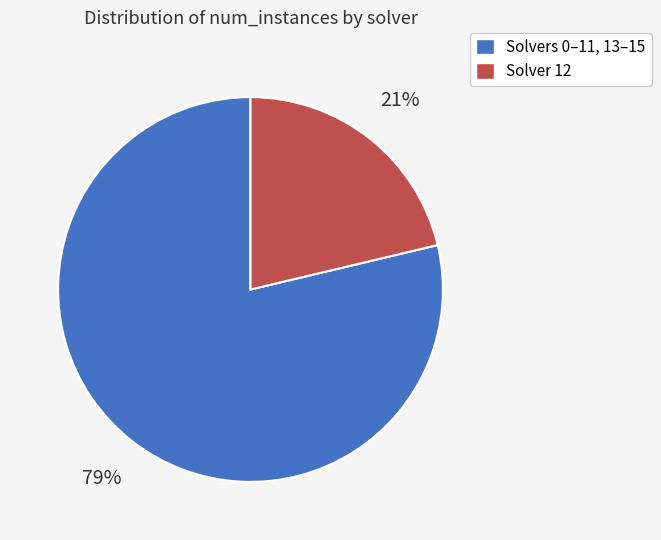

Between Solvers 0–11, 13–15 and Solver 12, which is larger?

Solvers 0–11, 13–15